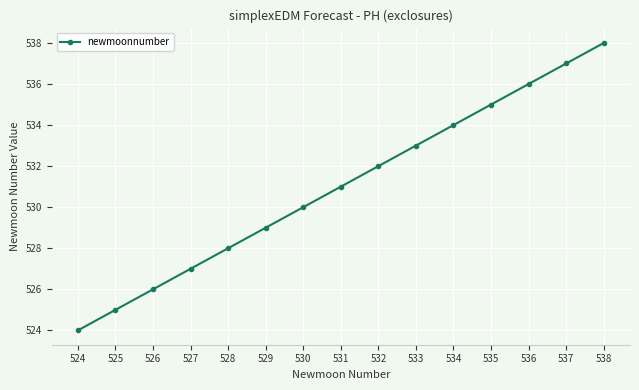

What is the average value?

531